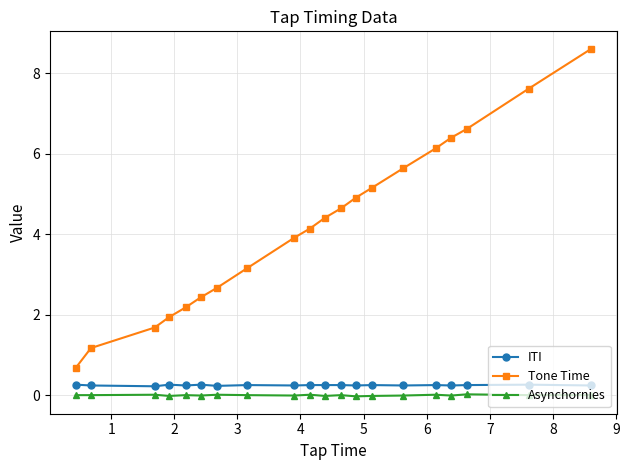

What is the greatest value displayed?

8.6